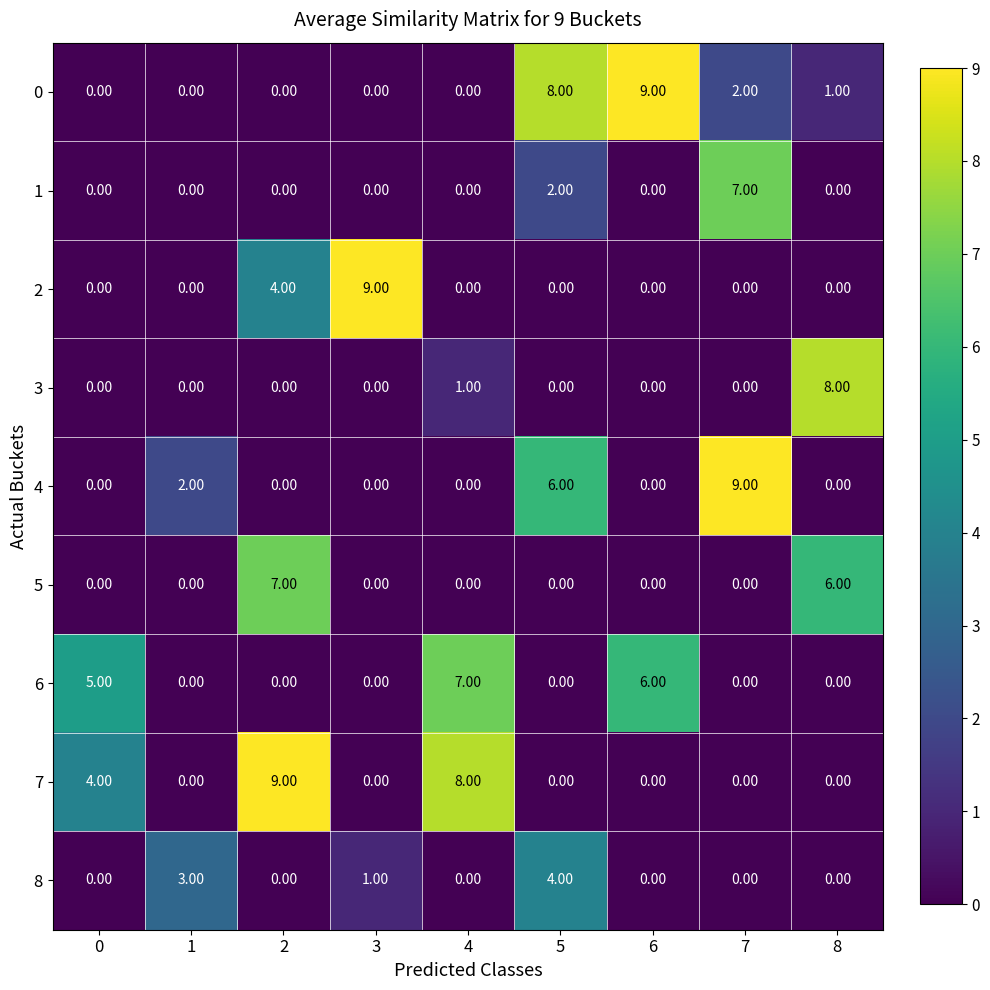

What is the sum of the 8 values at 1 and 3?

4